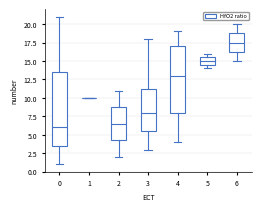

Where does the upper whisker of the box at x = 6 end on the y-axis? The values are not printed on the chart, so give them approximately, as read against the axis.

20.0